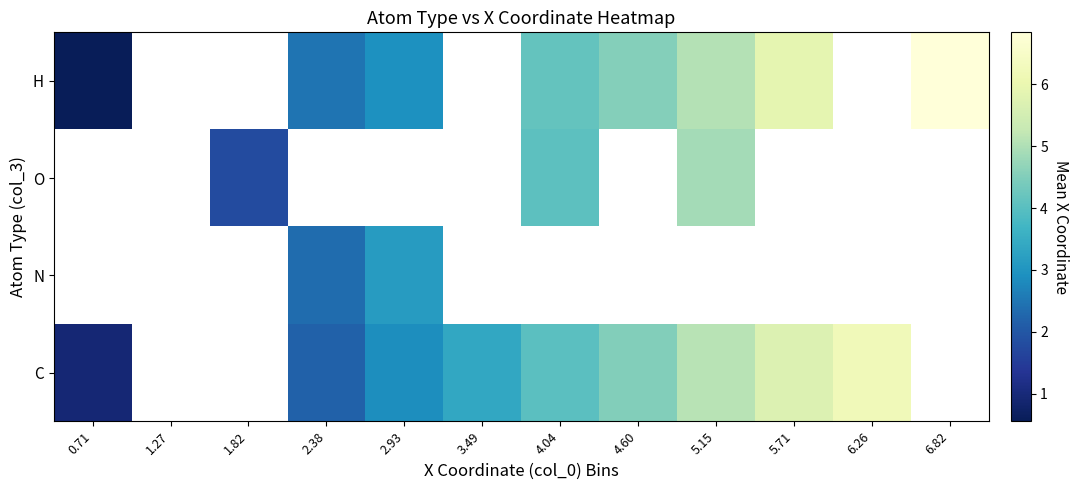

The C series shows 2.9 at 2.93. True or false?

True